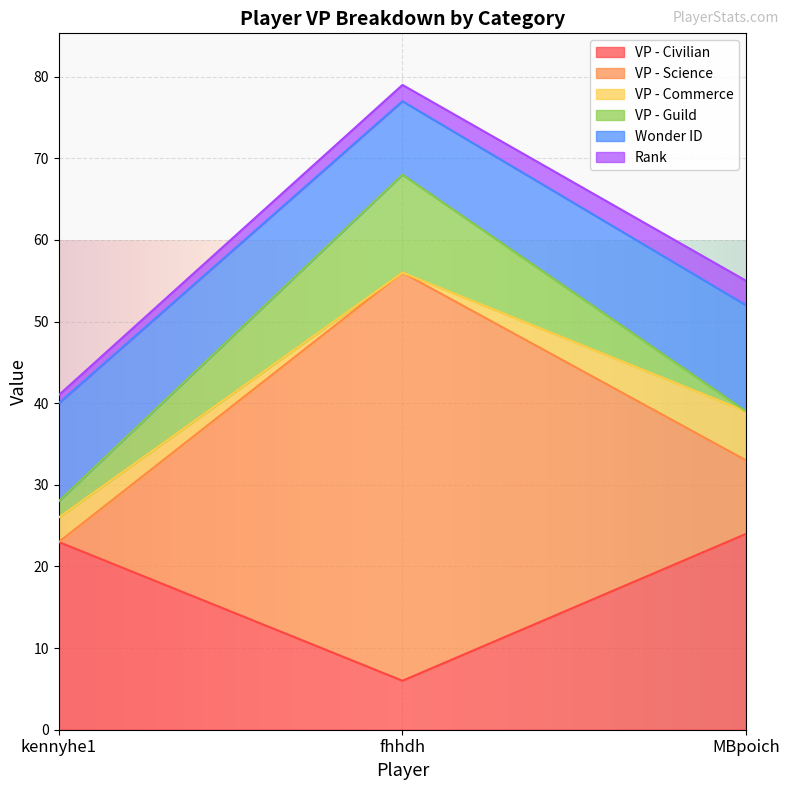

How many data points in VP - Guild are above 2?

1